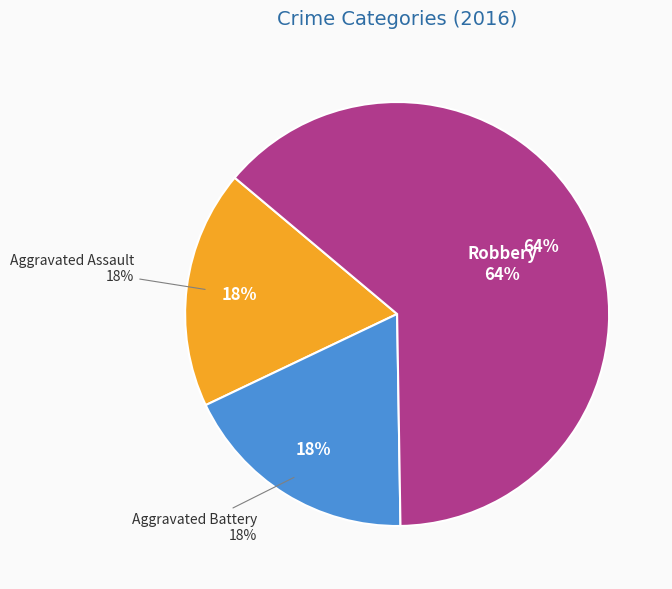

Is Aggravated Assault the majority of the pie?

No